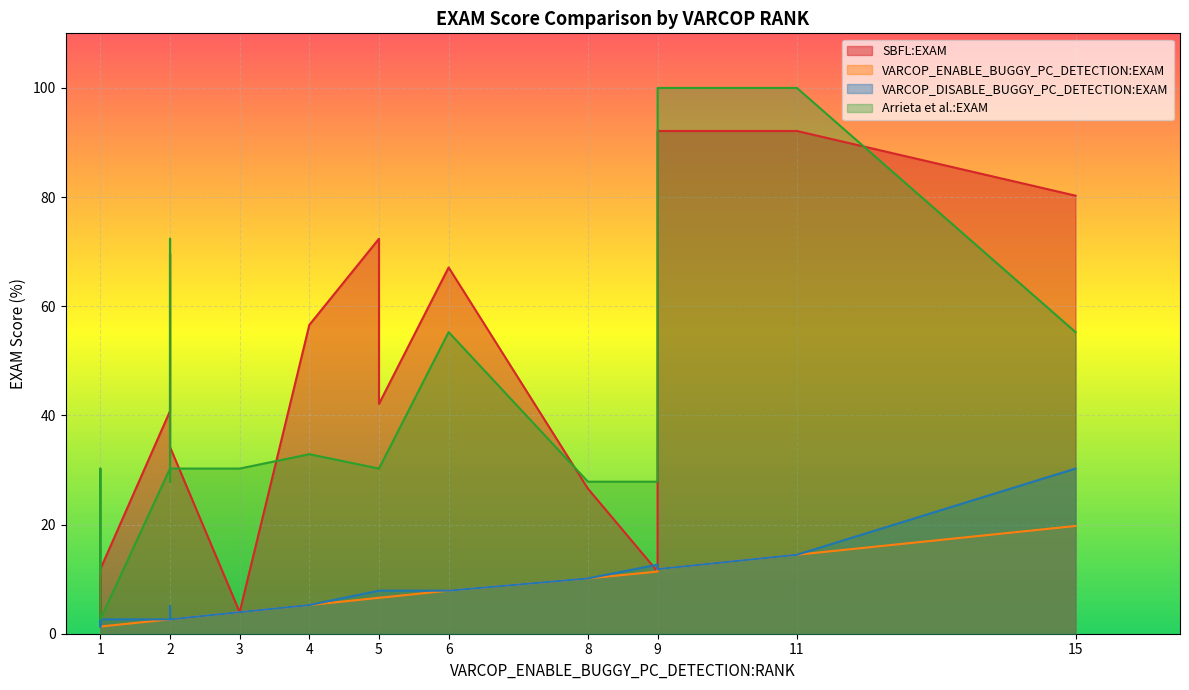

True or false: VARCOP_ENABLE_BUGGY_PC_DETECTION:EXAM and Arrieta et al.:EXAM intersect in this chart.

False